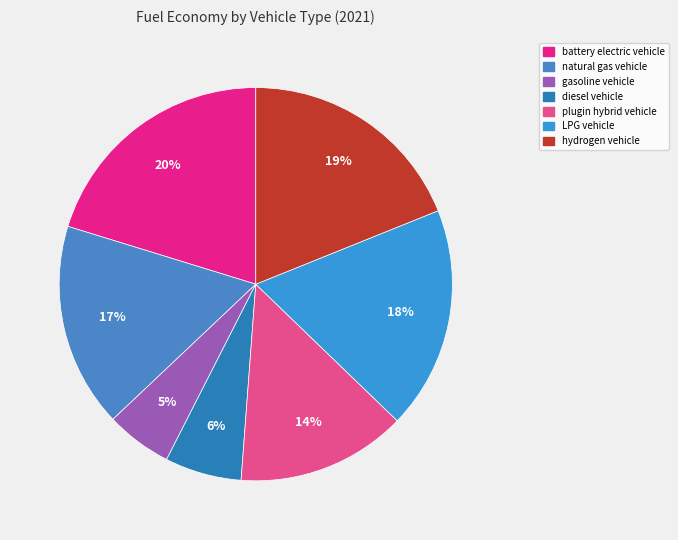

To the nearest percent, what percentage of the pie is LPG vehicle?

18%